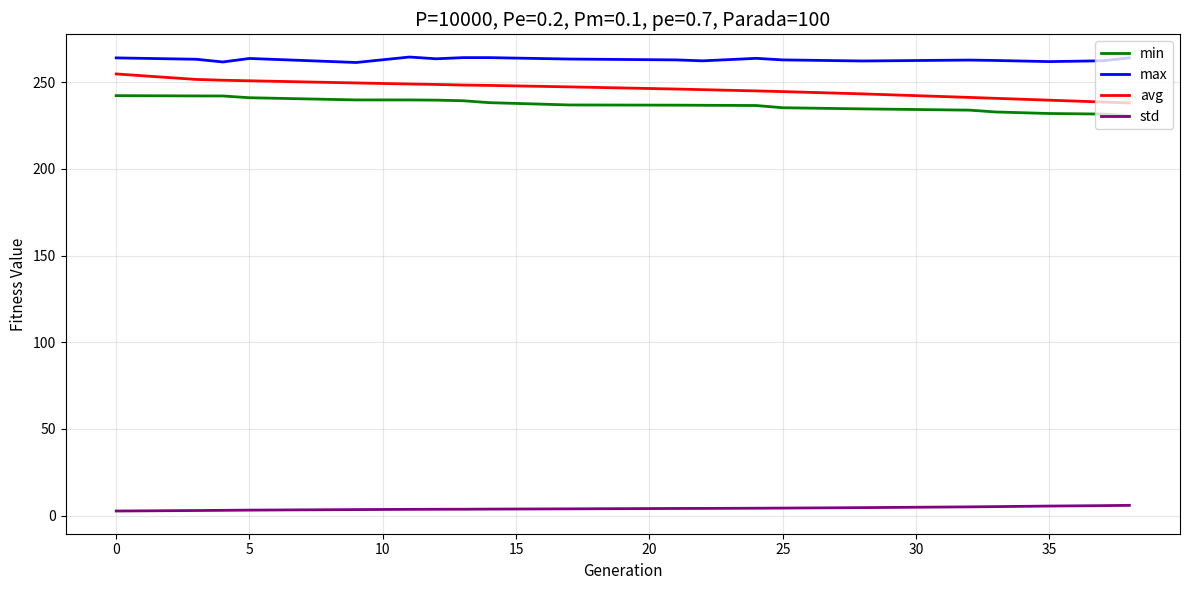

Which series has the largest total across all categories?

max